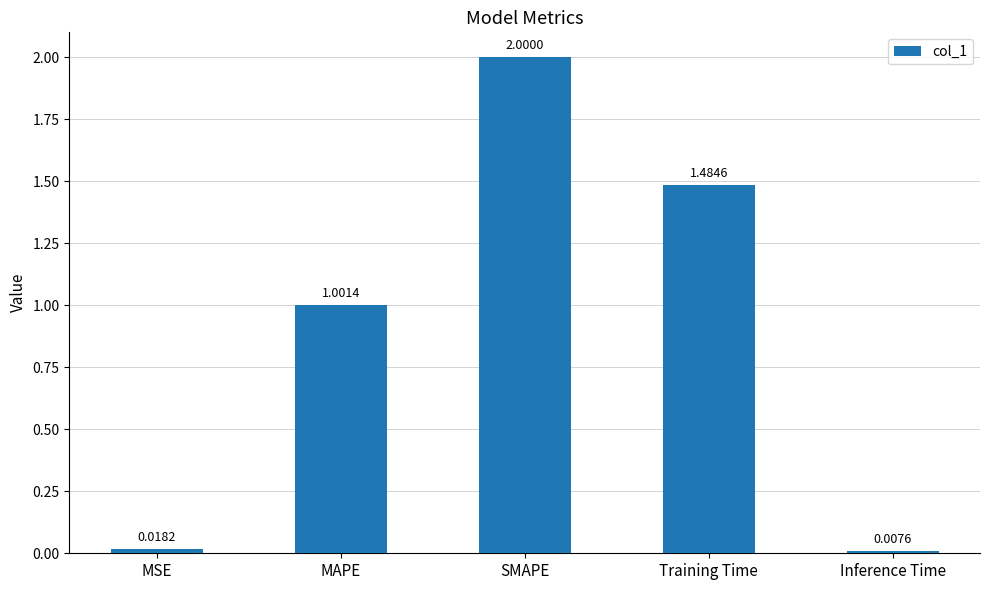

How many categories are shown in the chart?

5